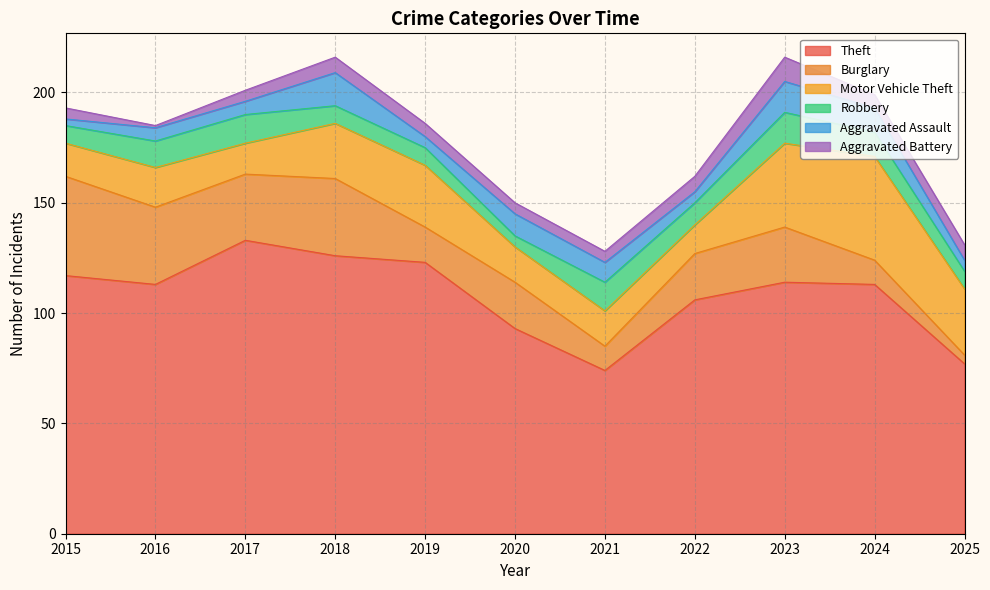

What is the difference between the maximum and minimum values in the Robbery series?

9